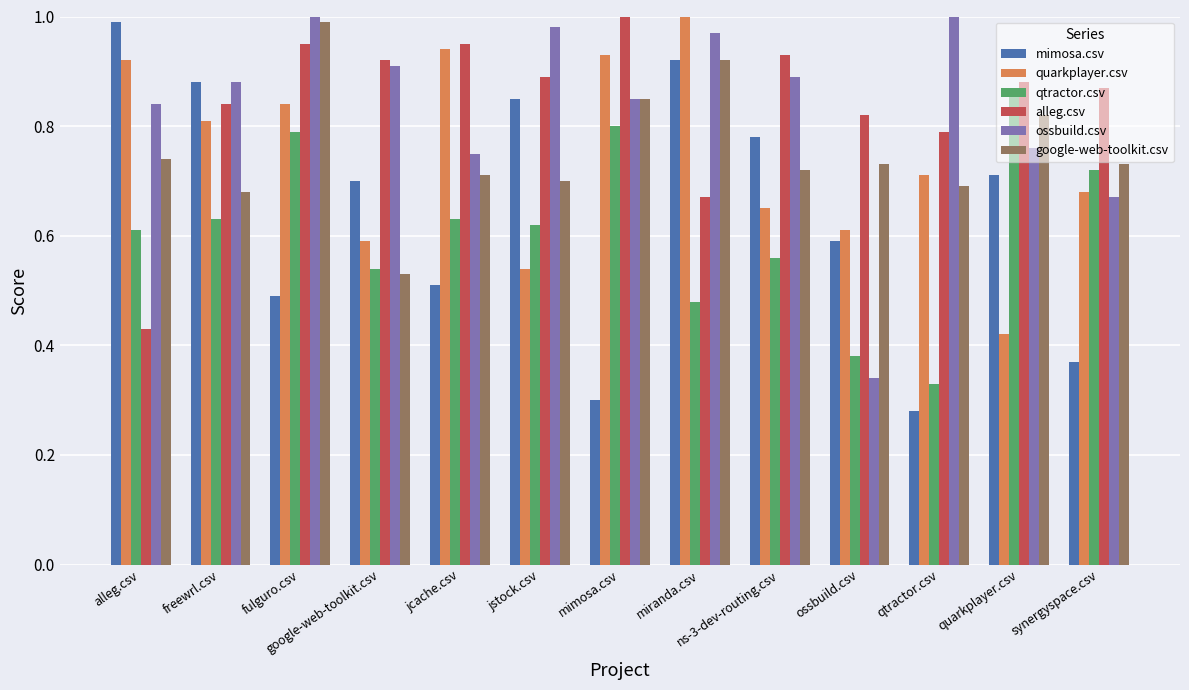

Does the chart contain stacked bars?

No